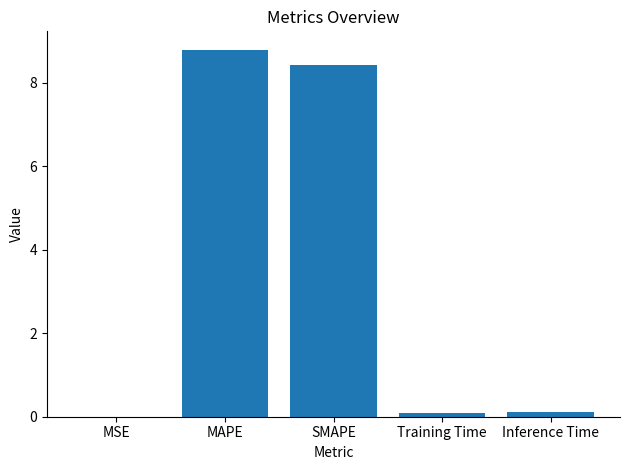

Read the value at MAPE.

8.8